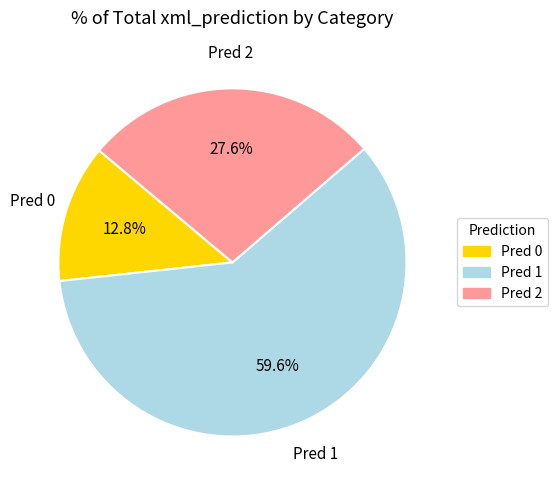

Is there any slice that represents more than half of the pie?

Yes